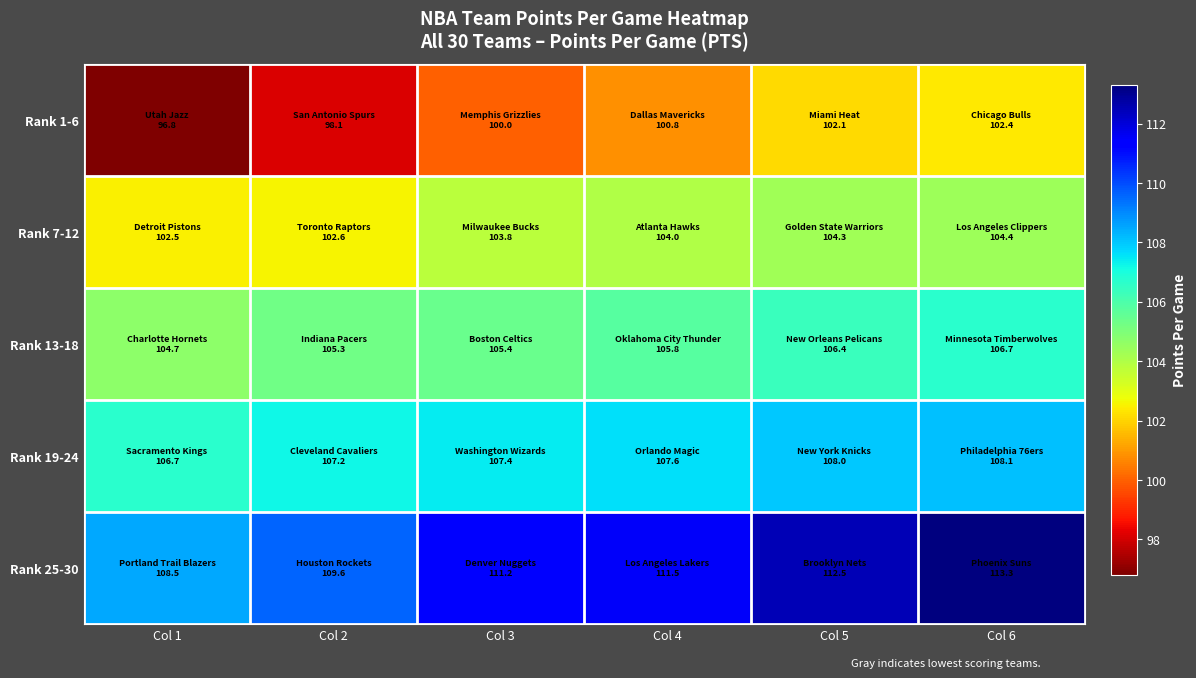

At how many categories does at least one series exceed 111?

4